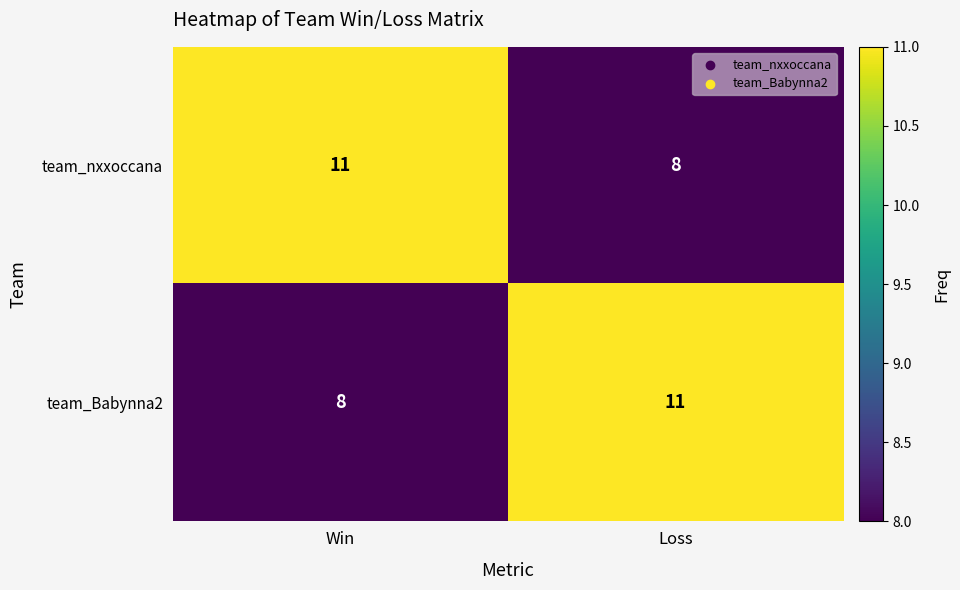

What is the greatest value displayed?

11